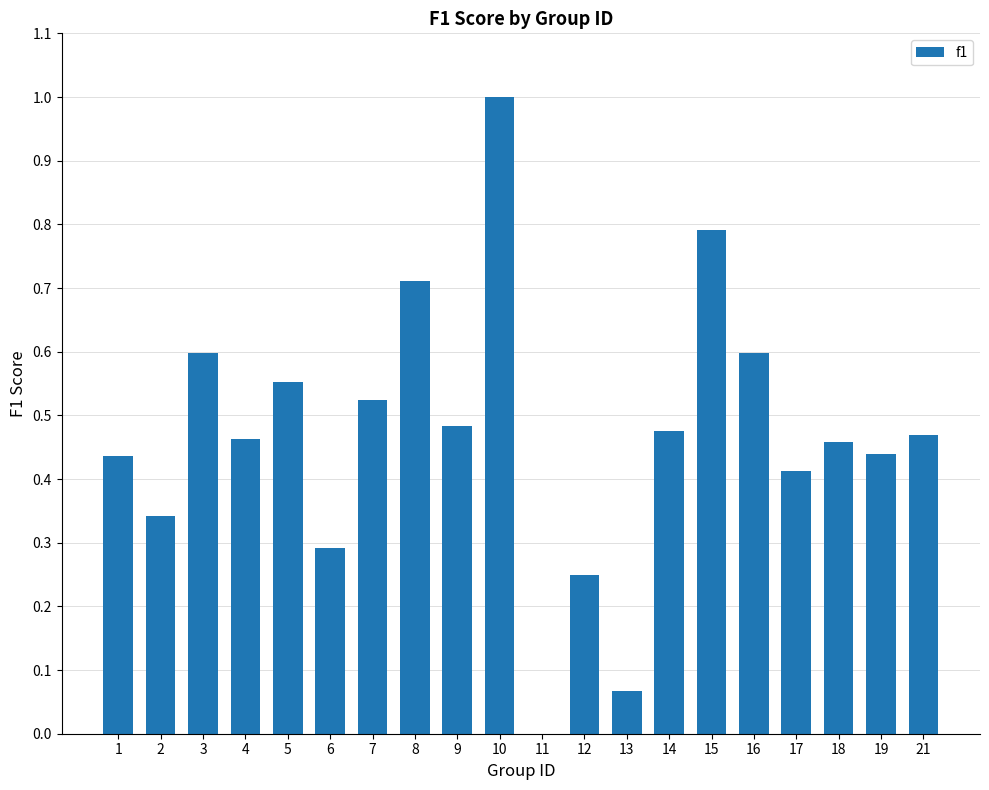

Which label corresponds to the largest value in the chart?

10